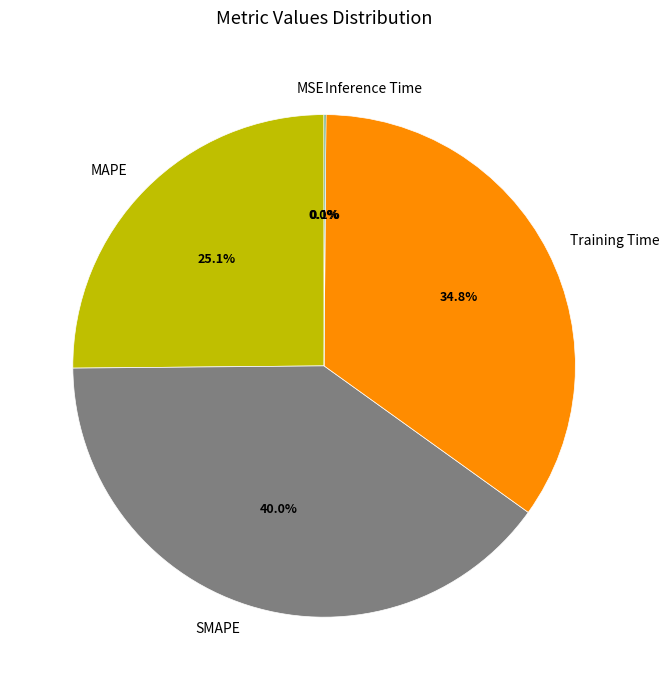

To the nearest percent, what is the average slice percentage?

20%